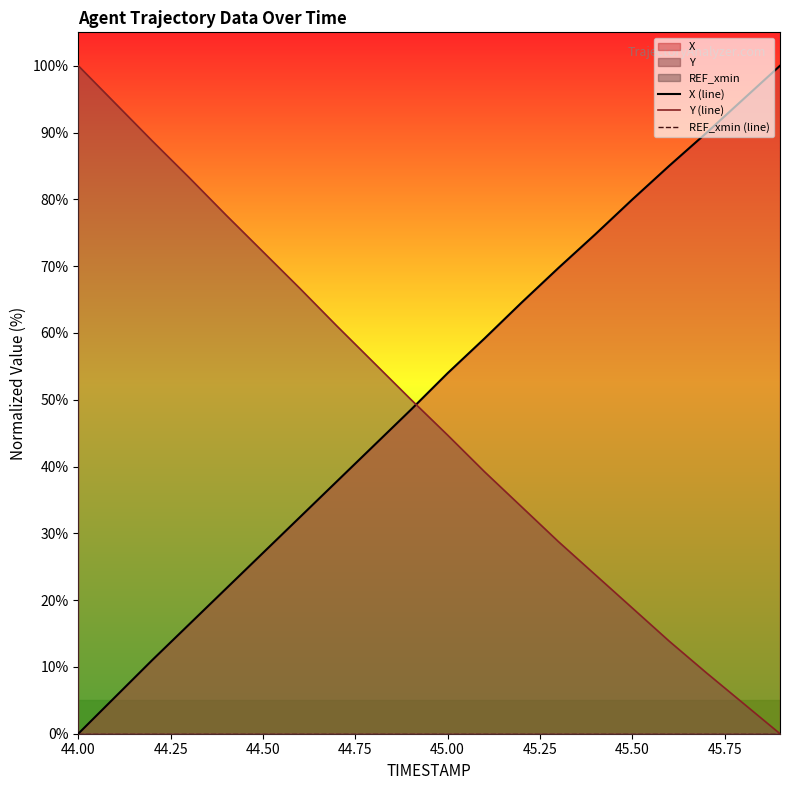

True or false: REF_xmin (line) and X (line) cross at least once.

False